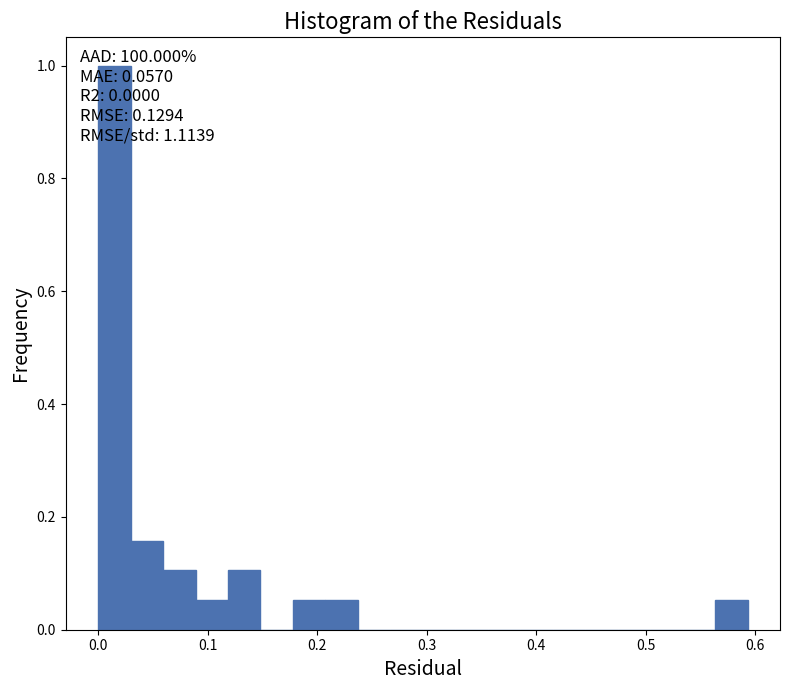

Around what value on the x-axis is the tallest bar? Give the approximate position of its centre, as read against the axis.

0.01